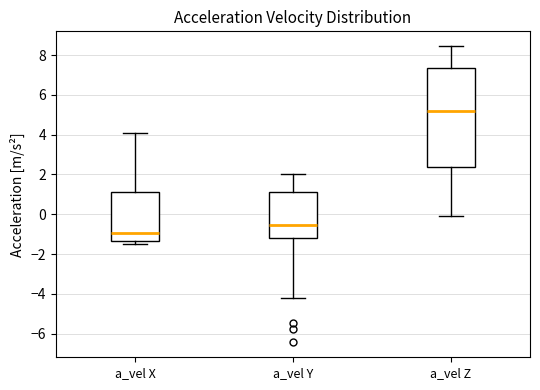

Where is the upper edge of the box for a_vel Y on the y-axis? The values are not printed on the chart, so give them approximately, as read against the axis.

1.2